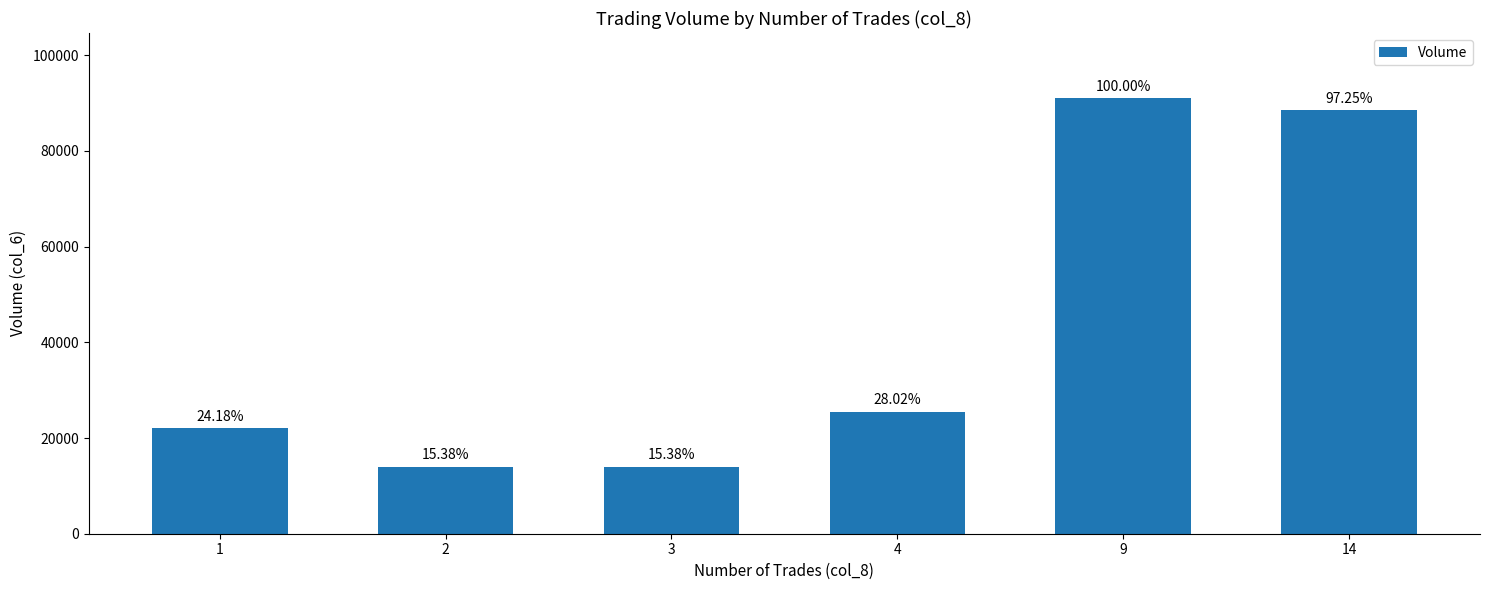

Are the bars horizontal?

No